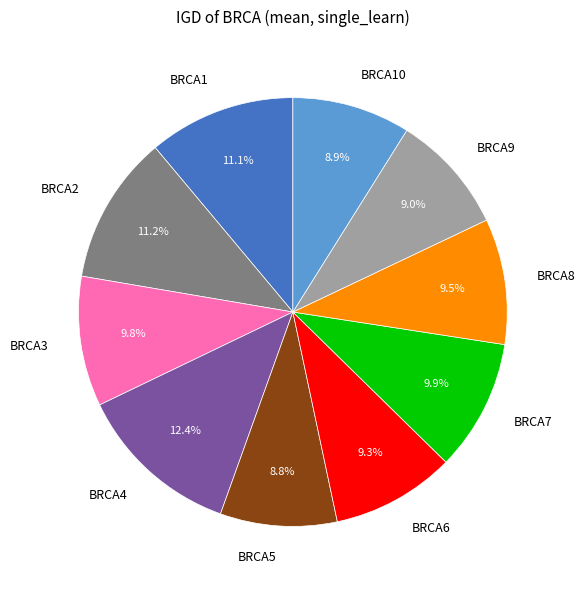

To the nearest percent, what is the combined percentage of BRCA1 and BRCA3?

21%